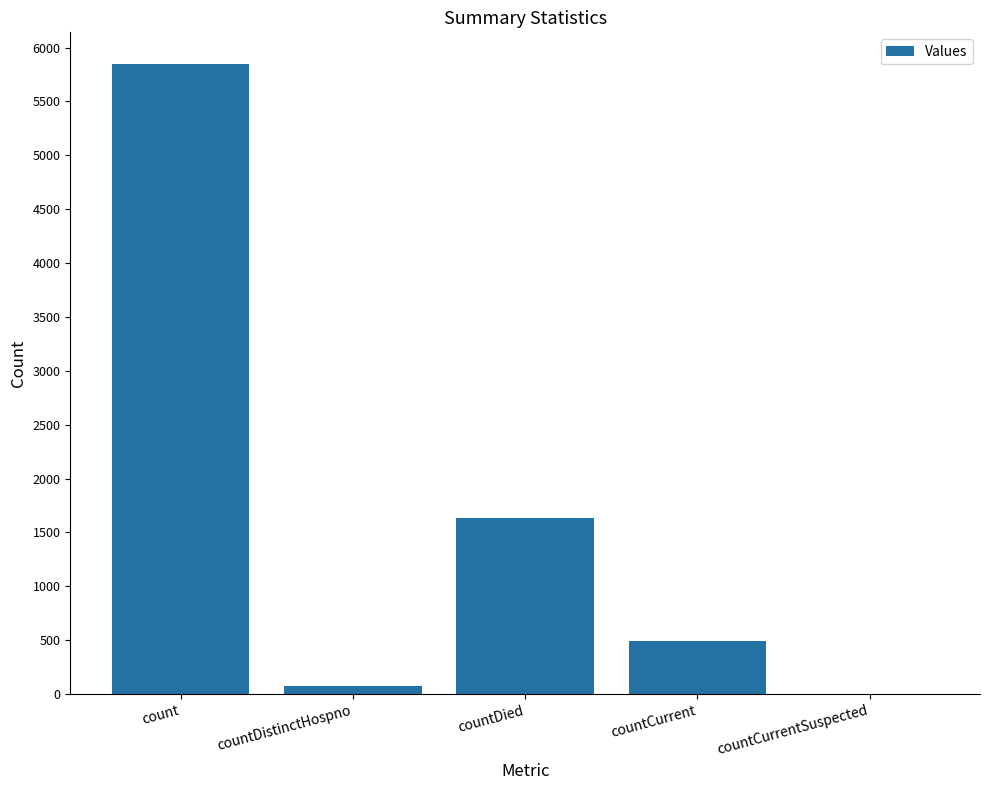

Is it true that the value at countCurrentSuspected is 0?

True